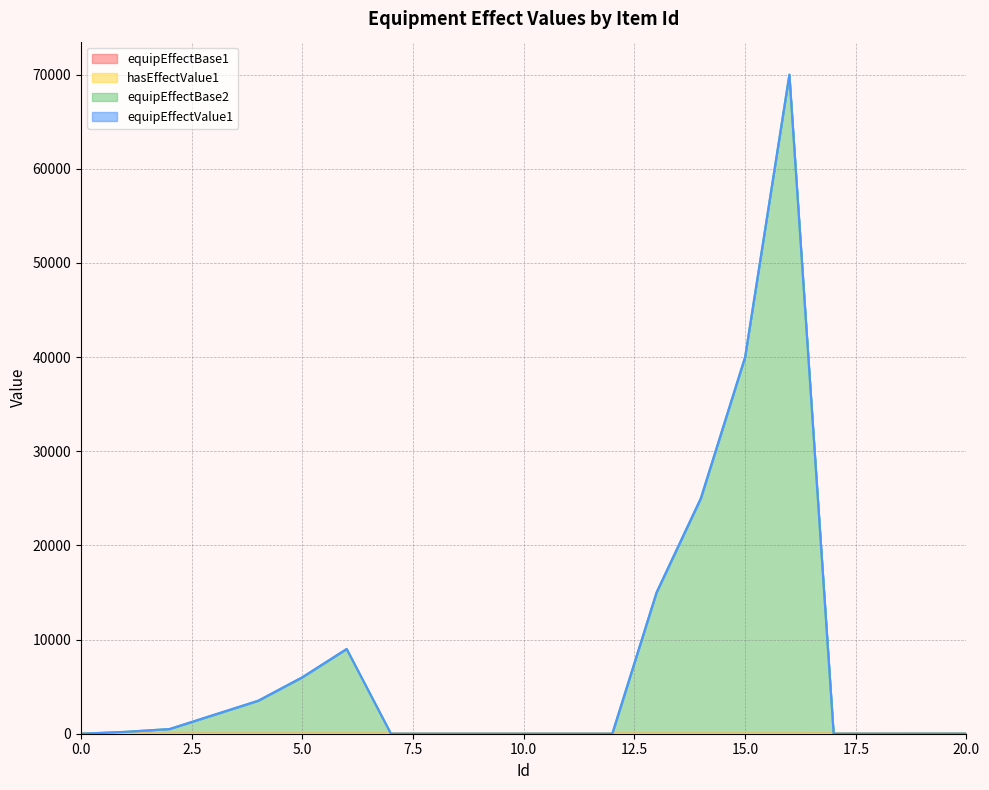

How many interior local peaks does the equipEffectBase2 series have?

2